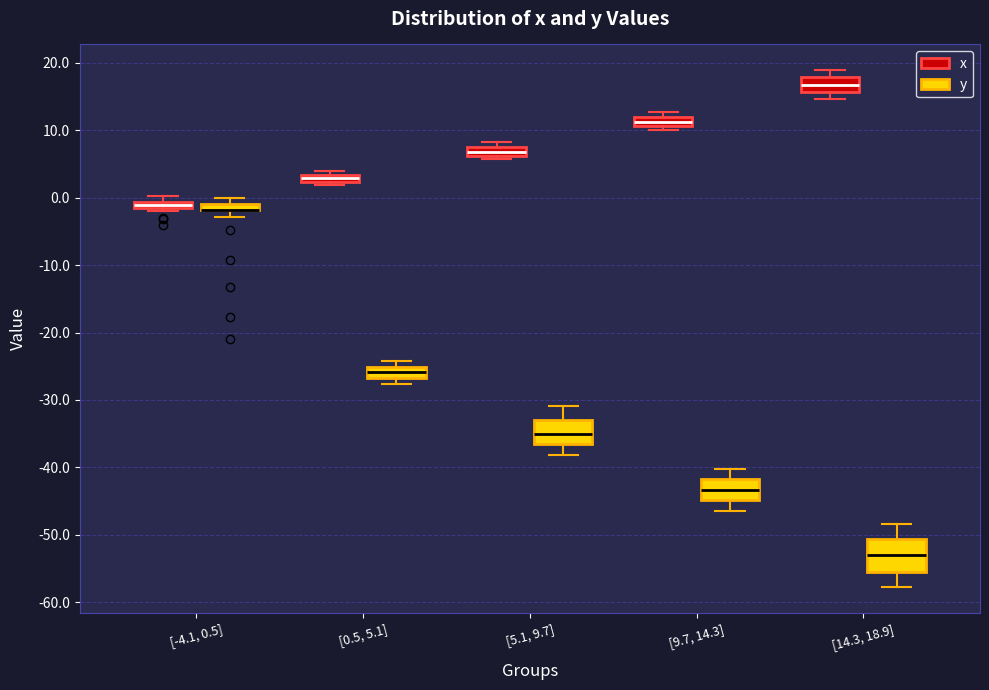

Where does the lower whisker of the box for [9.7, 14.3] (y) end on the y-axis? The values are not printed on the chart, so give them approximately, as read against the axis.

-46